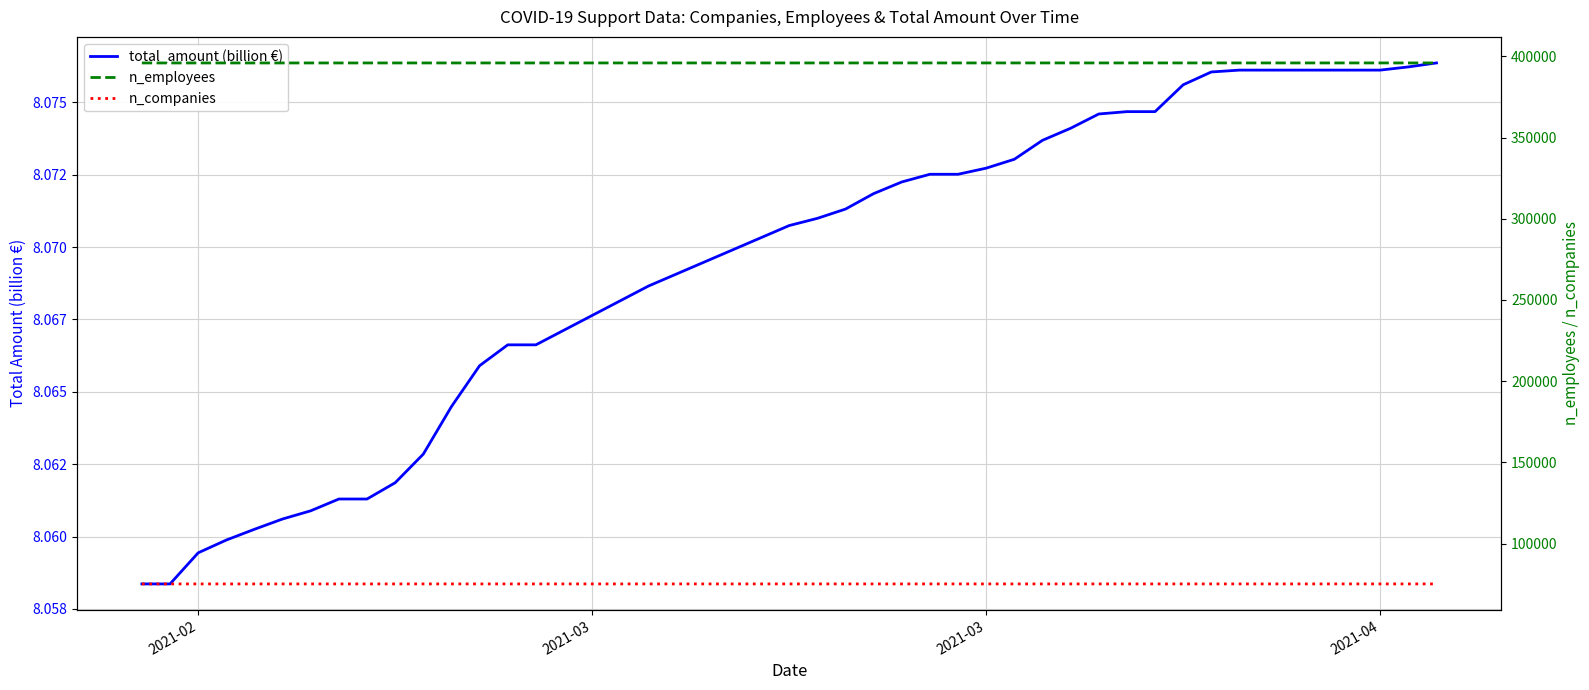

True or false: n_companies and n_employees intersect in this chart.

False